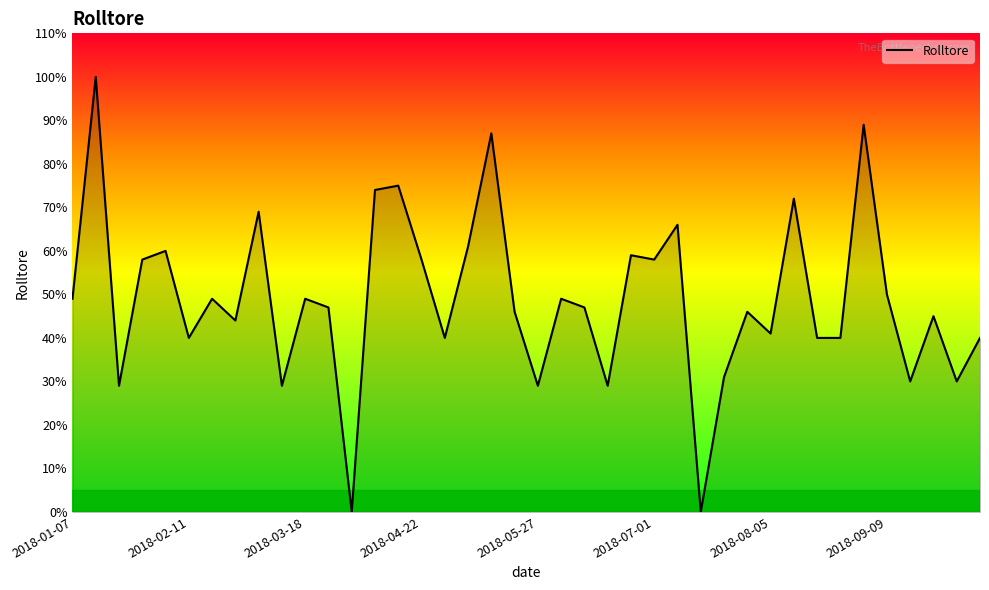

How many lines are shown in the chart?

1